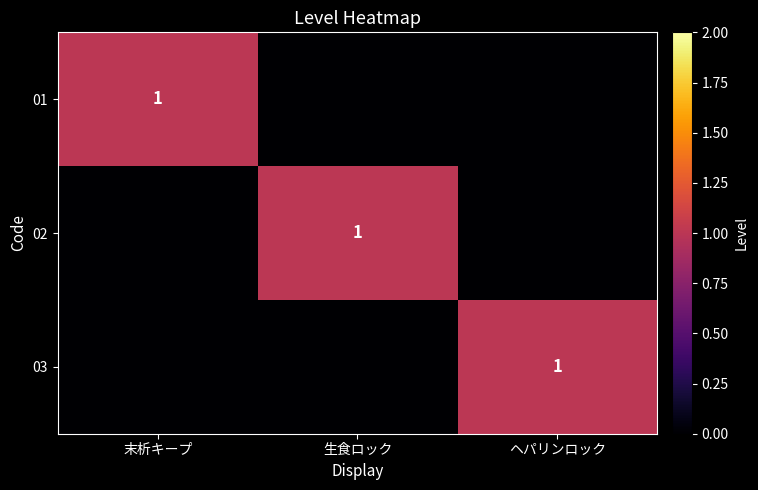

What is the total value across all series at 末析キープ?

1